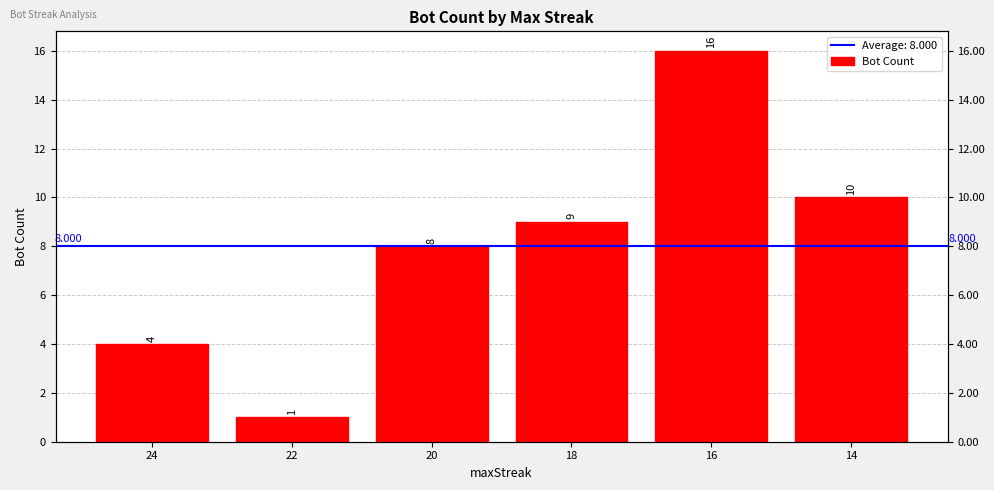

True or false: the data shows 8 at 20.

True